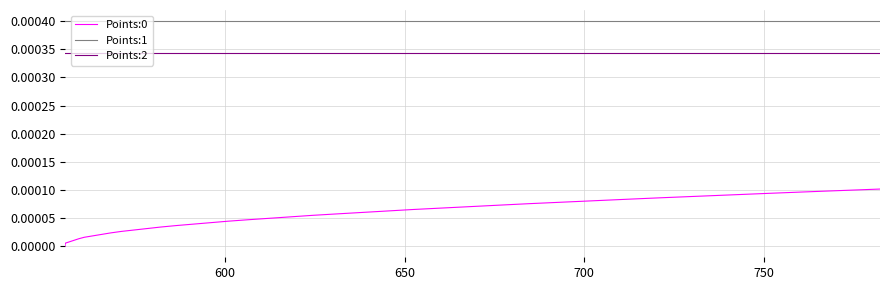

True or false: Points:1 has more than 0 points higher than both neighbors.

False